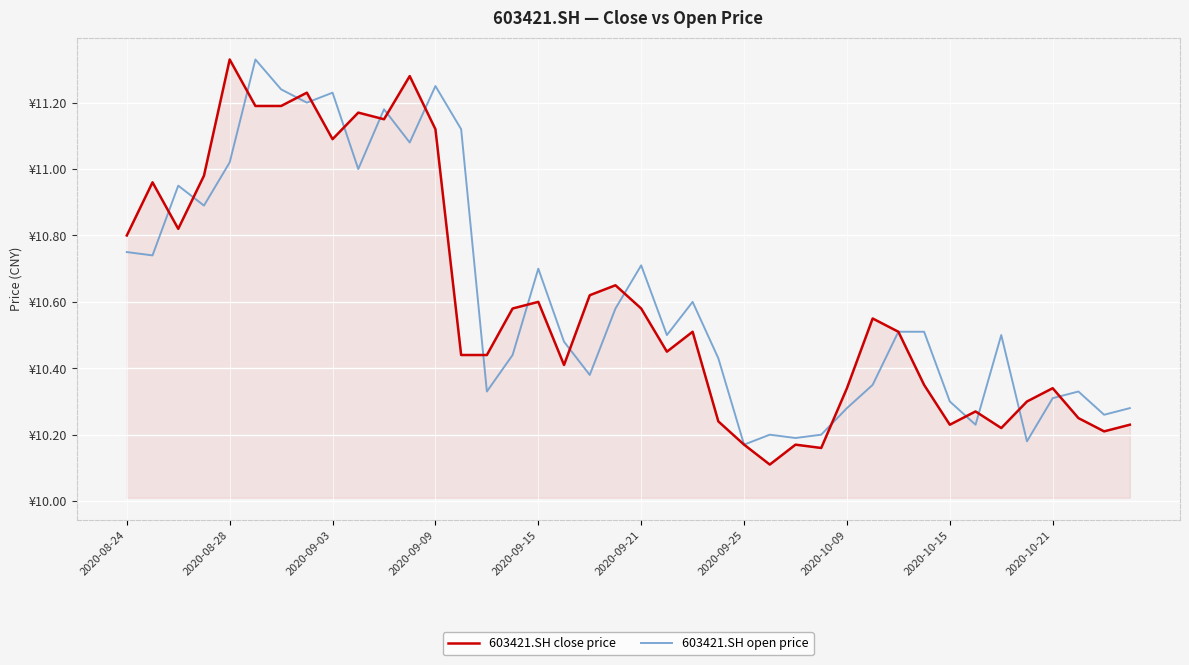

After their last crossing, which series has the higher values: 603421.SH open price or 603421.SH close price?

603421.SH open price